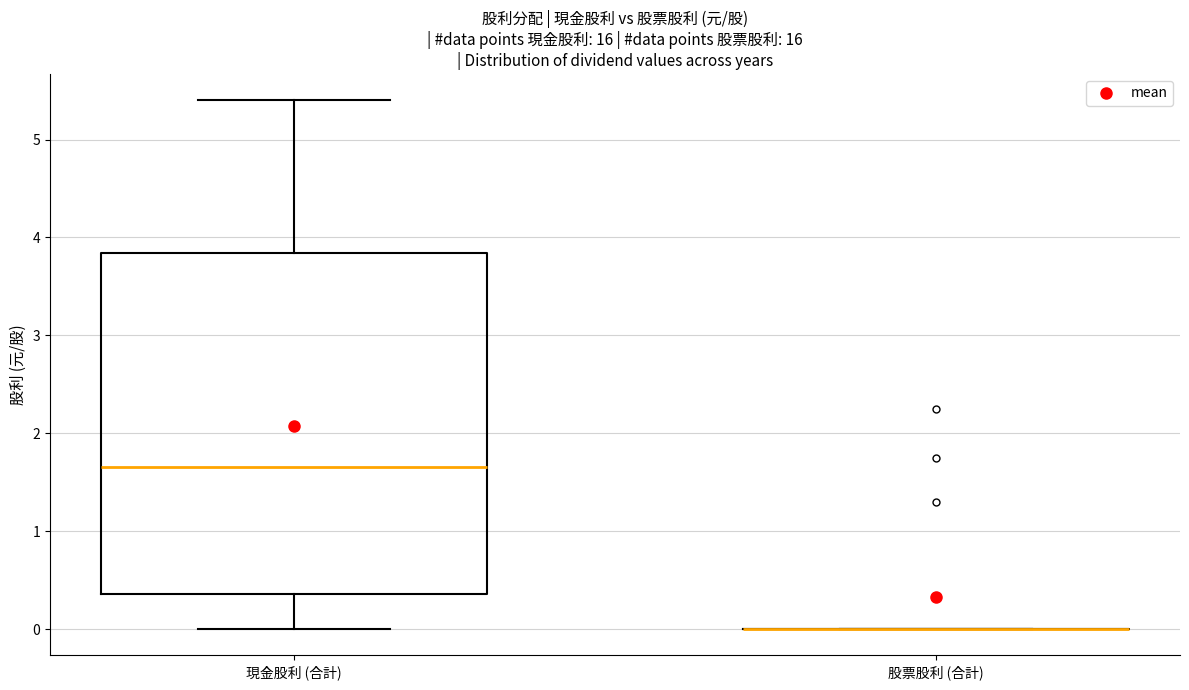

Which box is the tallest, from its lower edge to its upper edge?

現金股利 (合計)